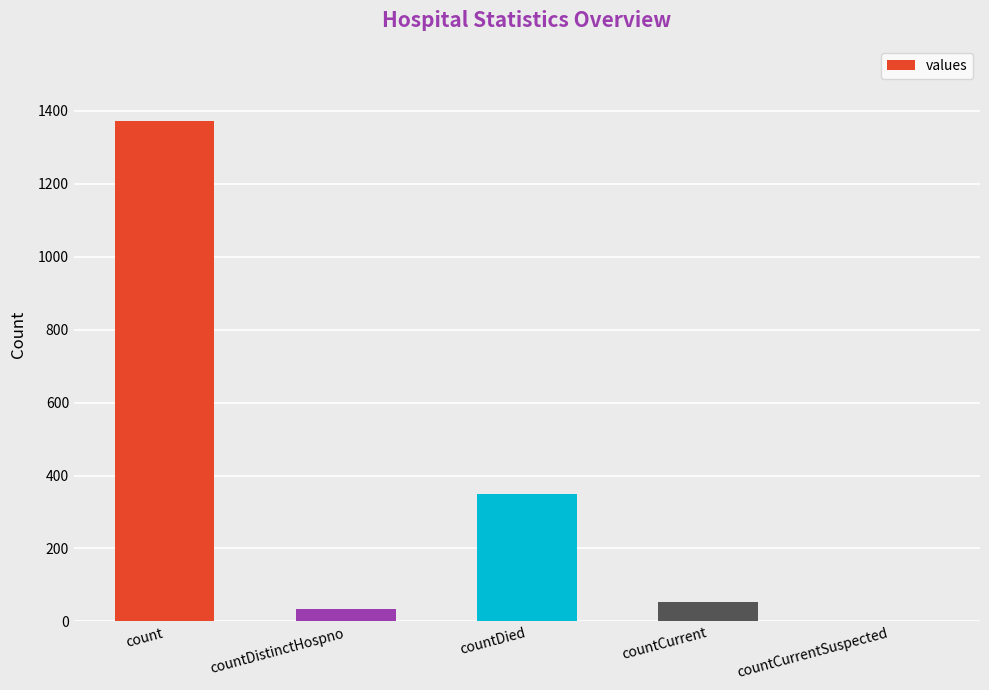

Reading right to left, extract all data points from this chart.

countCurrentSuspected=0	countCurrent=52	countDied=349	countDistinctHospno=33	count=1371